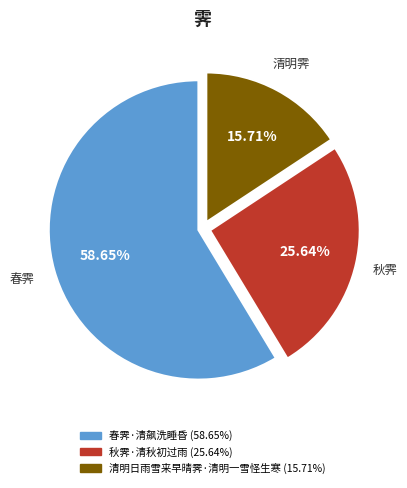

Approximately how many times larger is the value at 秋霁·清秋初过雨 compared to 春霁·清飙洗睡昏?

0.4